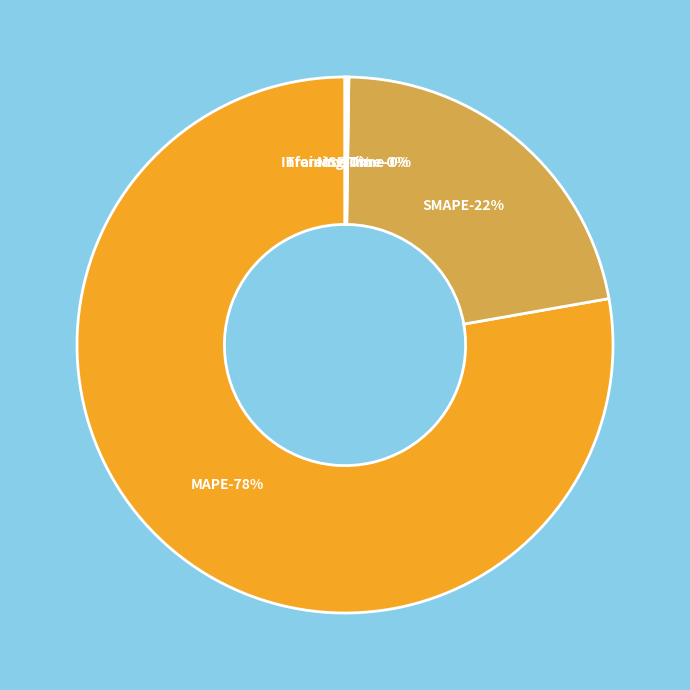

Which category accounts for the majority?

MAPE